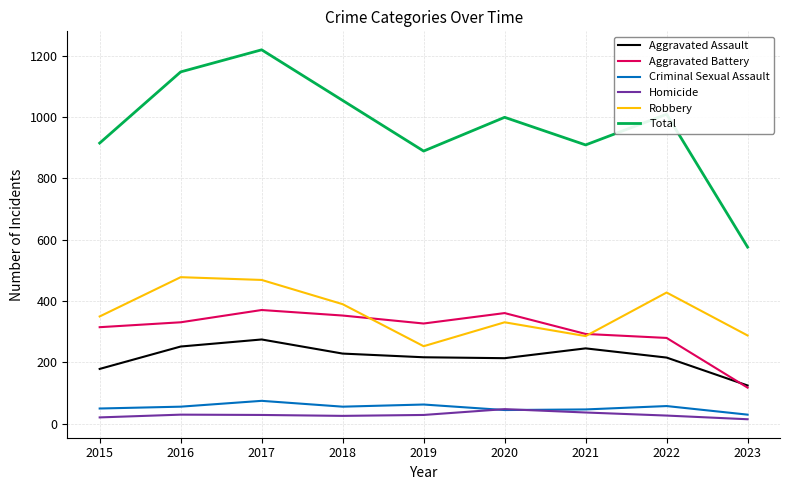

Is this an area chart (filled region under the line)?

No